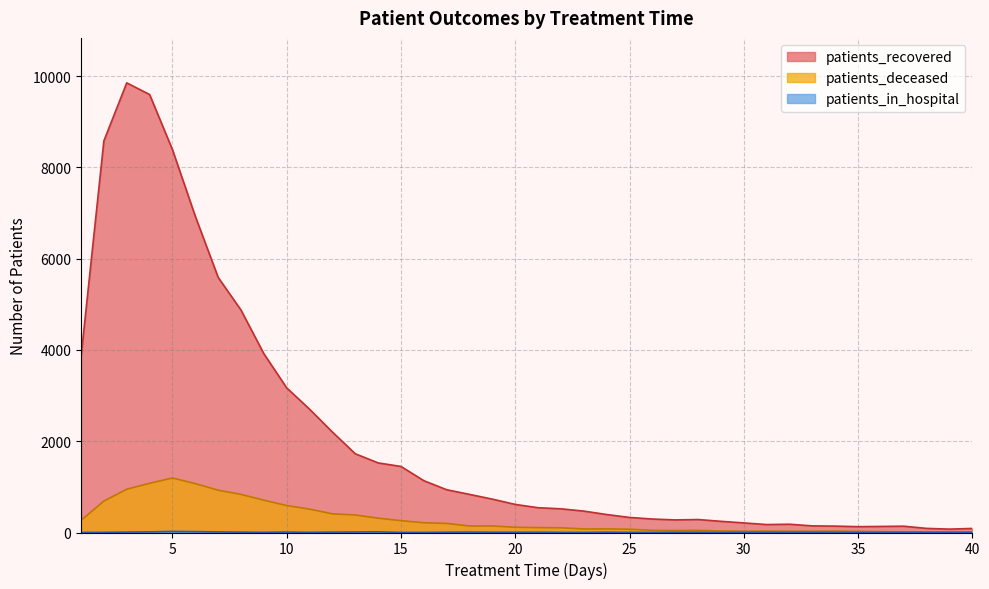

Reading left to right, list all the values displayed in this chart.

patients_recovered: 1=3847	2=8581	3=9852	4=9596	5=8389	6=6928	7=5590	8=4873	9=3917	10=3168	11=2702	12=2201	13=1725	14=1525	15=1447	16=1135	17=937	18=835	19=731	20=615	21=543	22=519	23=469	24=394	25=330	26=295	27=276	28=284	29=245	30=210	31=174	32=181	33=145	34=140	35=128	36=133	37=138	38=90	39=74	40=89
patients_deceased: 1=265	2=689	3=948	4=1078	5=1194	6=1071	7=927	8=835	9=708	10=591	11=512	12=409	13=384	14=314	15=259	16=214	17=199	18=142	19=144	20=115	21=107	22=103	23=78	24=79	25=72	26=48	27=45	28=48	29=33	30=28	31=30	32=28	33=27	34=31	35=23	36=18	37=14	38=14	39=15	40=14
patients_in_hospital: 1=1	2=3	3=9	4=14	5=23	6=19	7=13	8=8	9=4	10=10	11=3	12=9	13=11	14=15	15=2	16=2	17=7	18=10	19=6	20=6	21=7	22=3	23=2	24=7	25=3	26=2	27=7	28=7	29=1	30=5	31=4	32=3	33=5	34=3	35=3	36=2	37=3	38=2	39=1	40=2